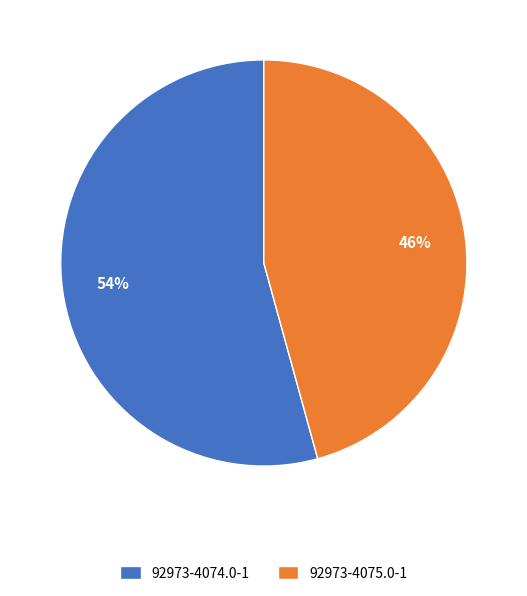

Which slice represents more than half of the pie?

92973-4074.0-1